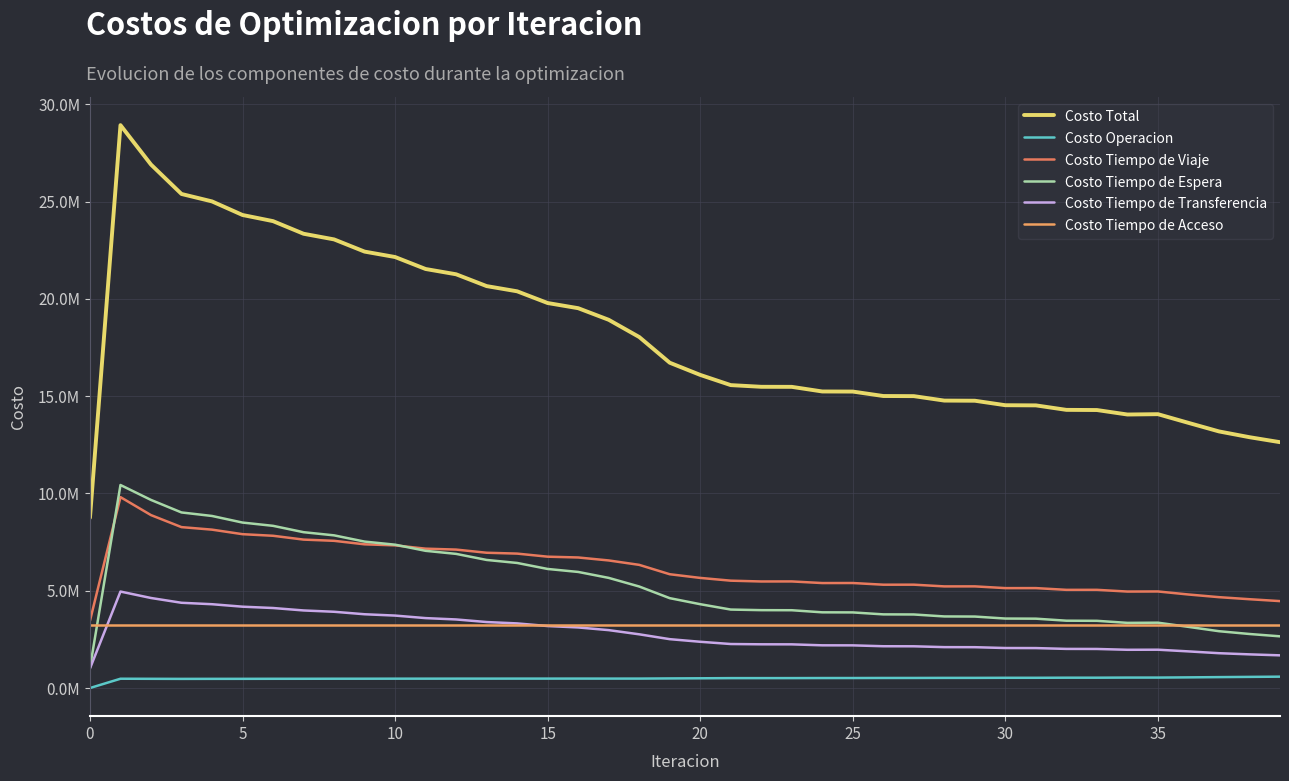

Rank the series by their maximum value, from highest to lowest.

Costo Total, Costo Tiempo de Espera, Costo Tiempo de Viaje, Costo Tiempo de Transferencia, Costo Tiempo de Acceso, Costo Operacion